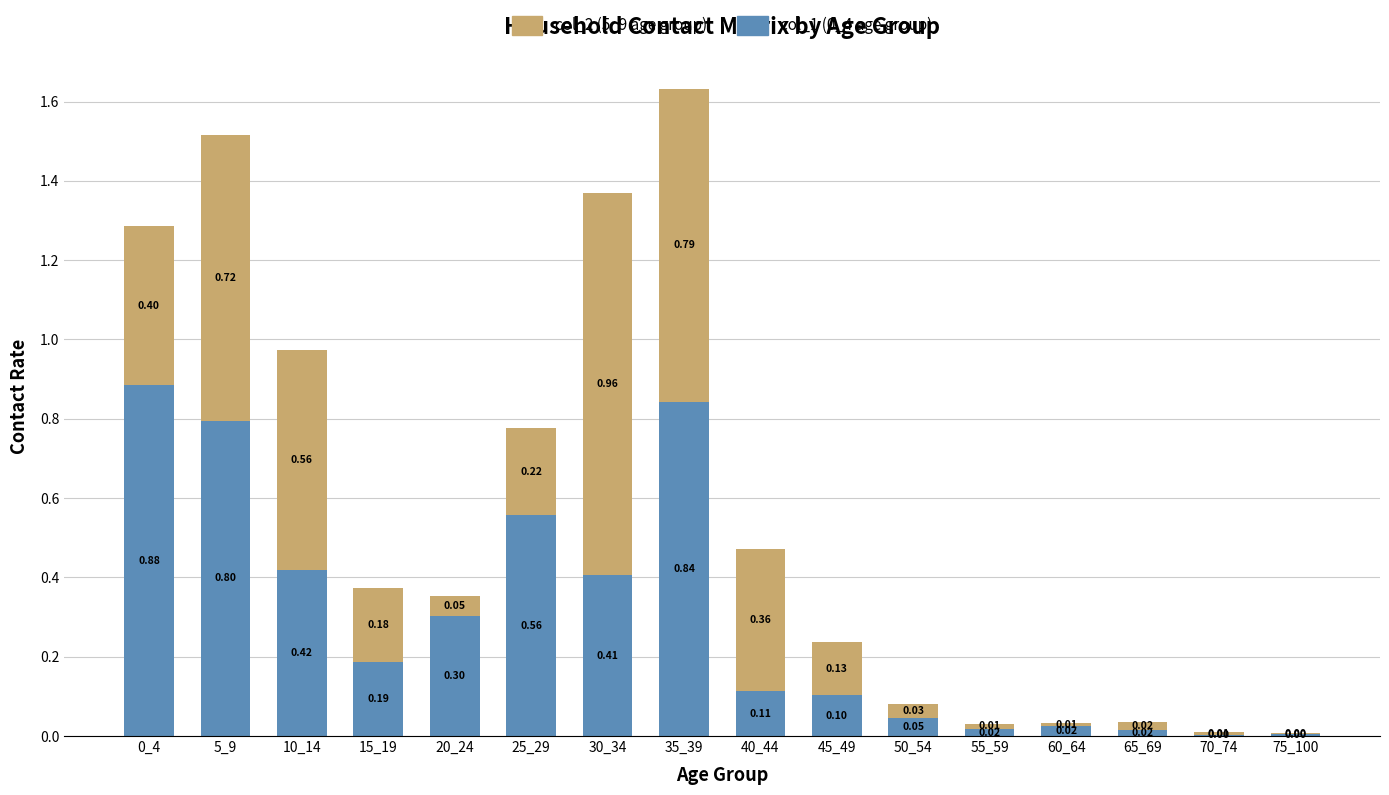

At which category is the sum across all series the highest?

35_39